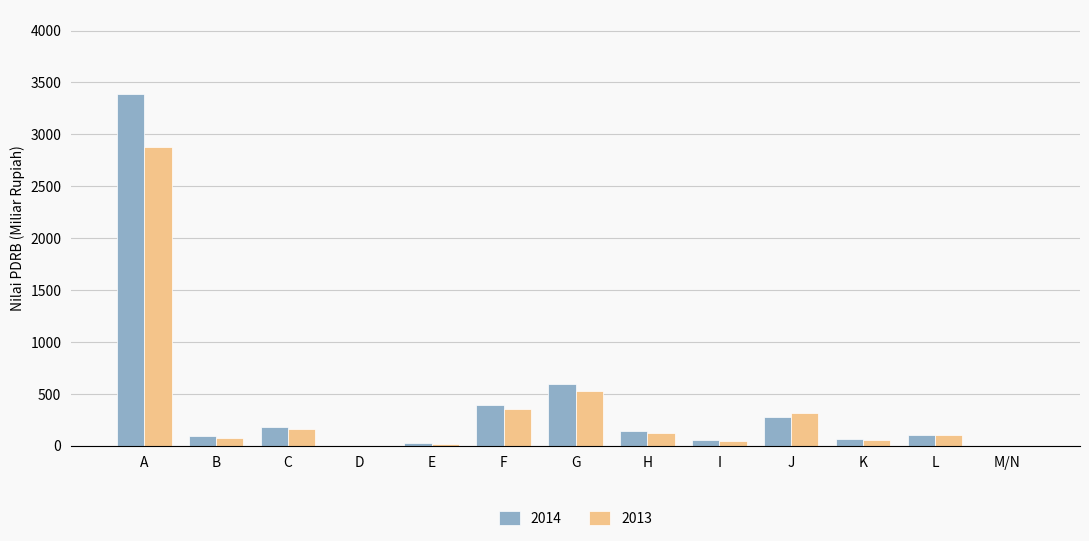

How many data points in 2014 are above 105?

7